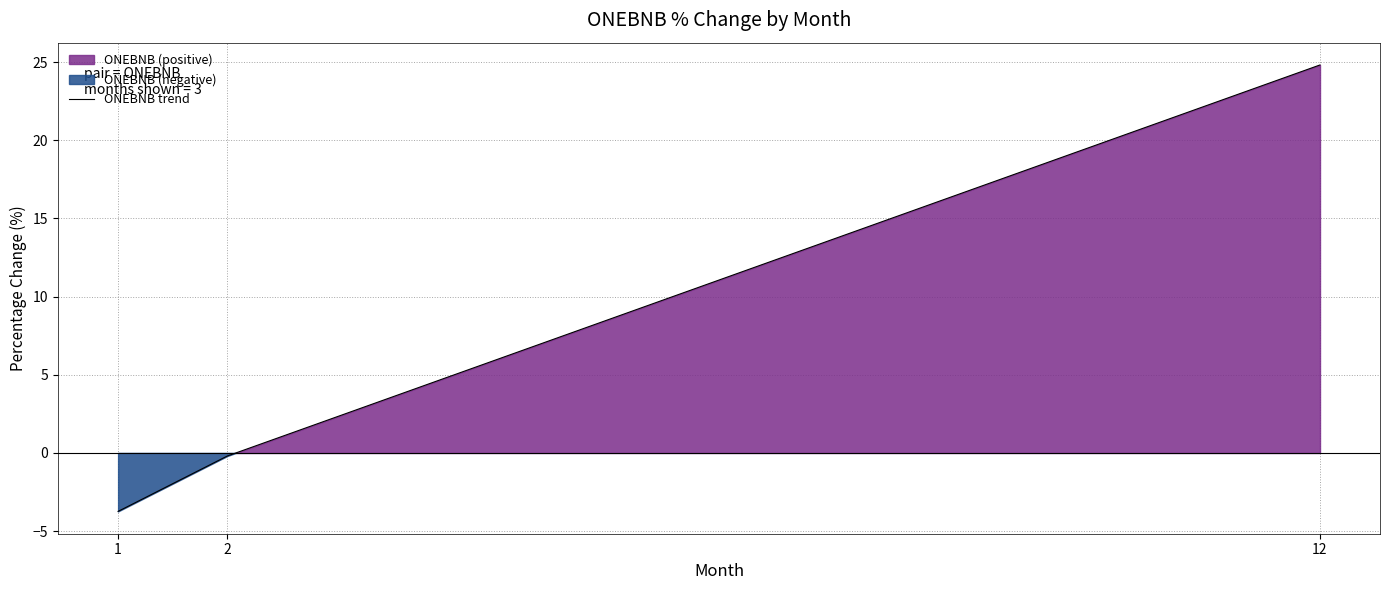

How many values are below 0?

2